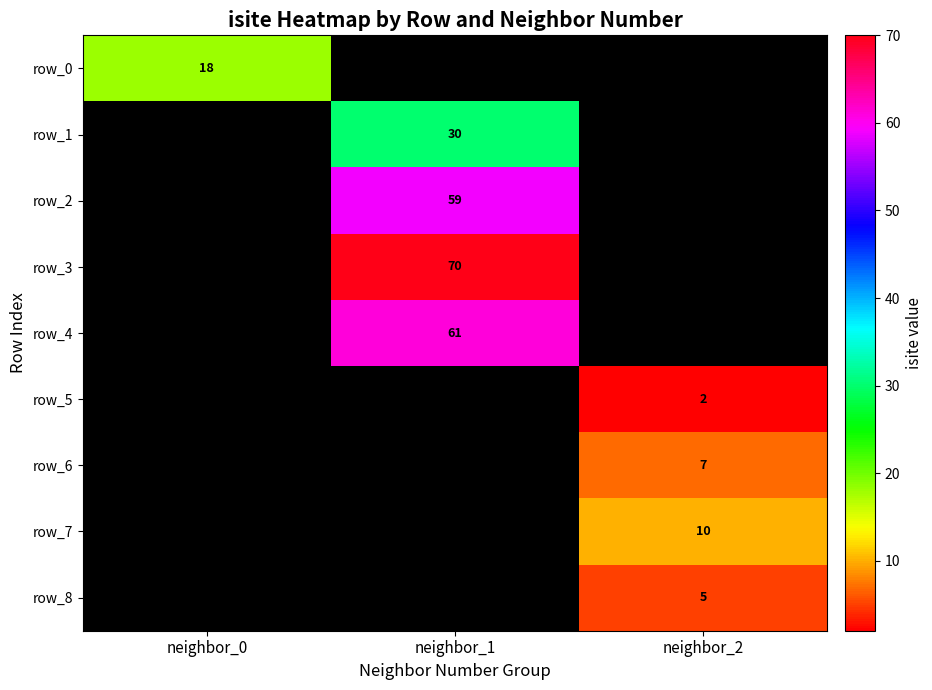

Is it true that row_1 equals 14 at neighbor_1?

False